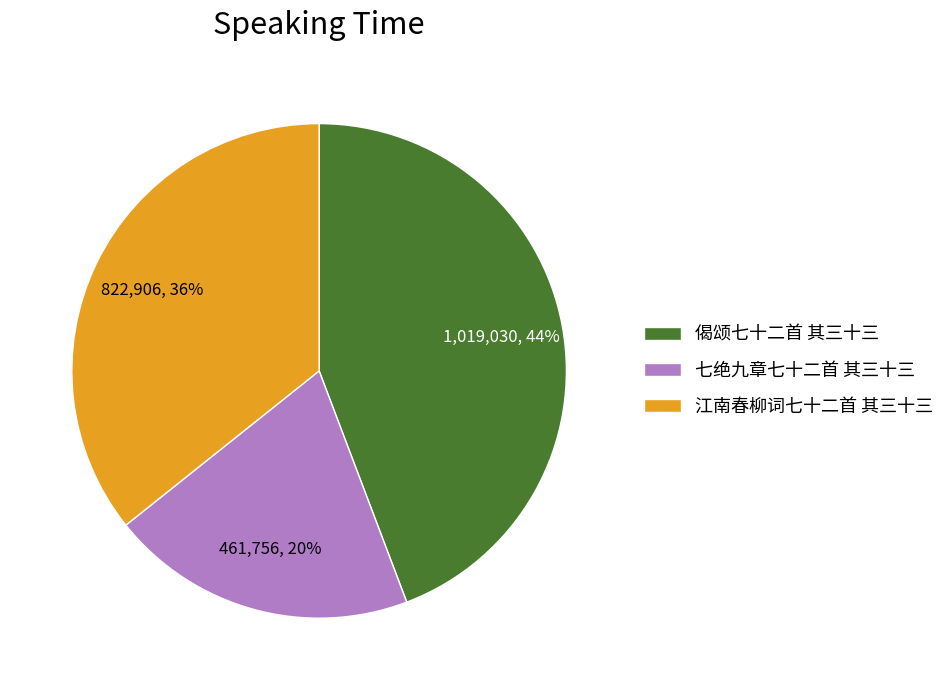

Approximately how many times larger is the value at 七绝九章七十二首 其三十三 compared to 偈颂七十二首 其三十三?

0.5